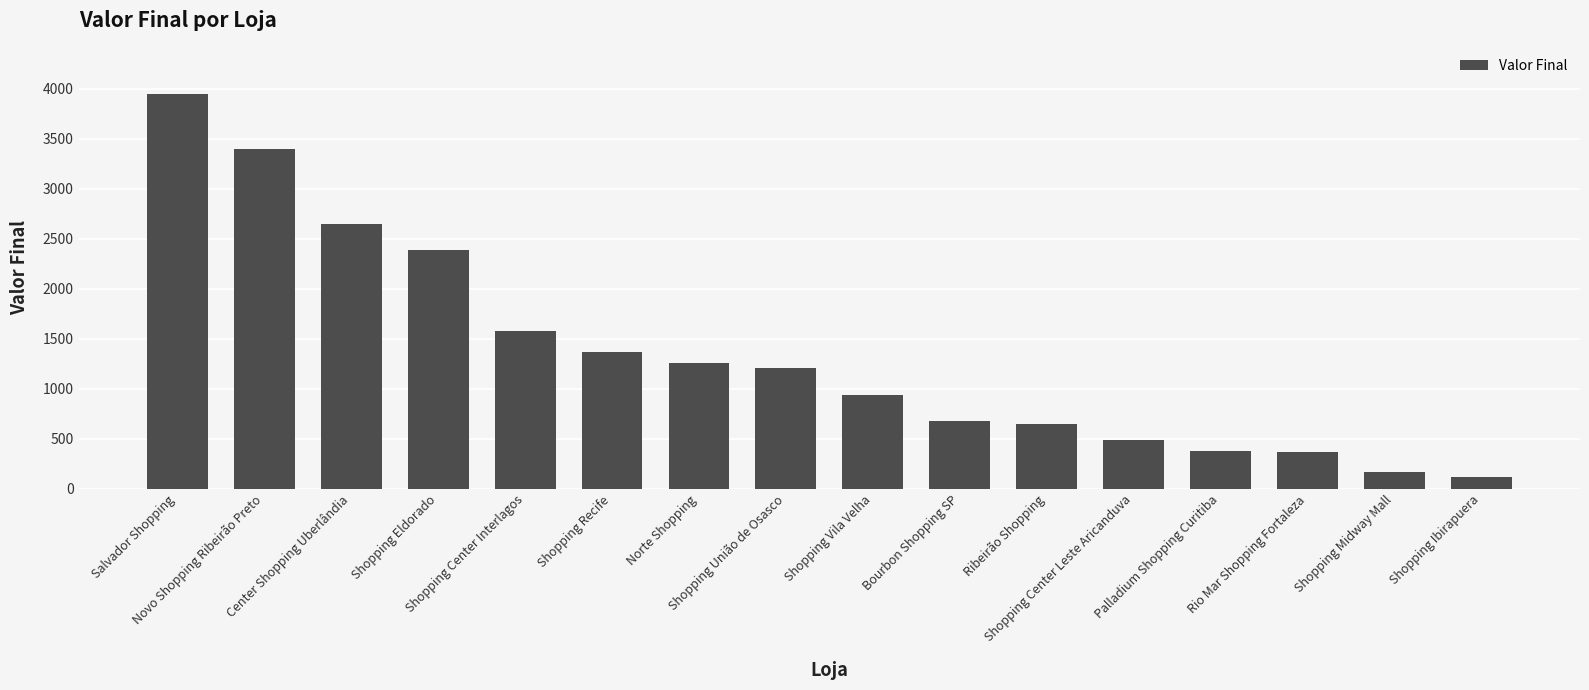

What is the change in value from Shopping Eldorado to Bourbon Shopping SP?

-1715